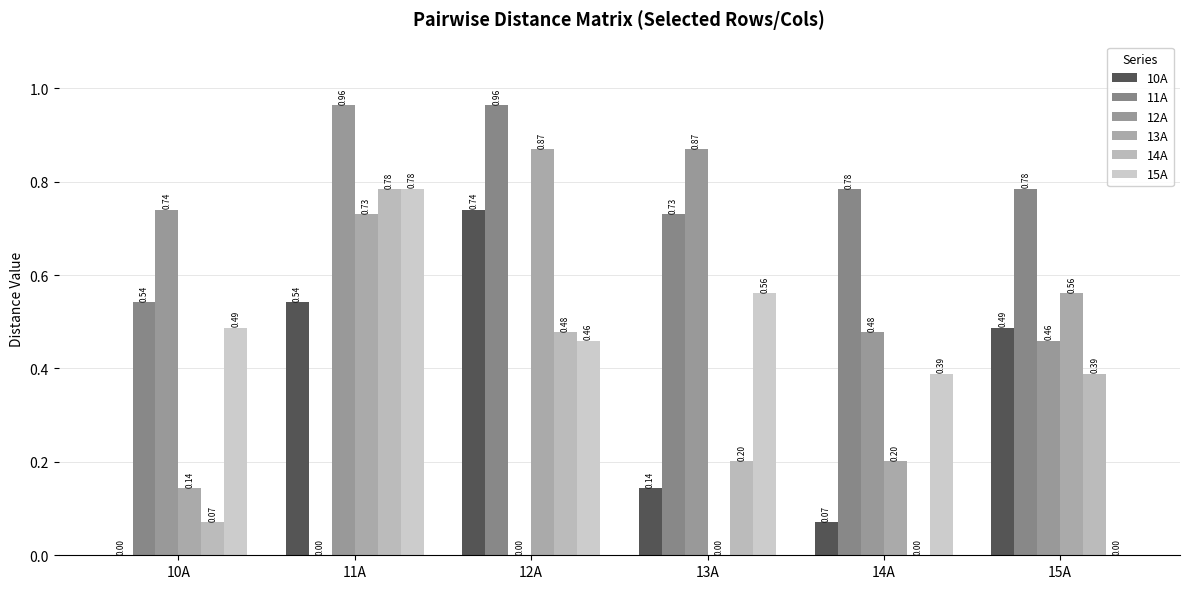

Which series has the widest spread of values?

11A